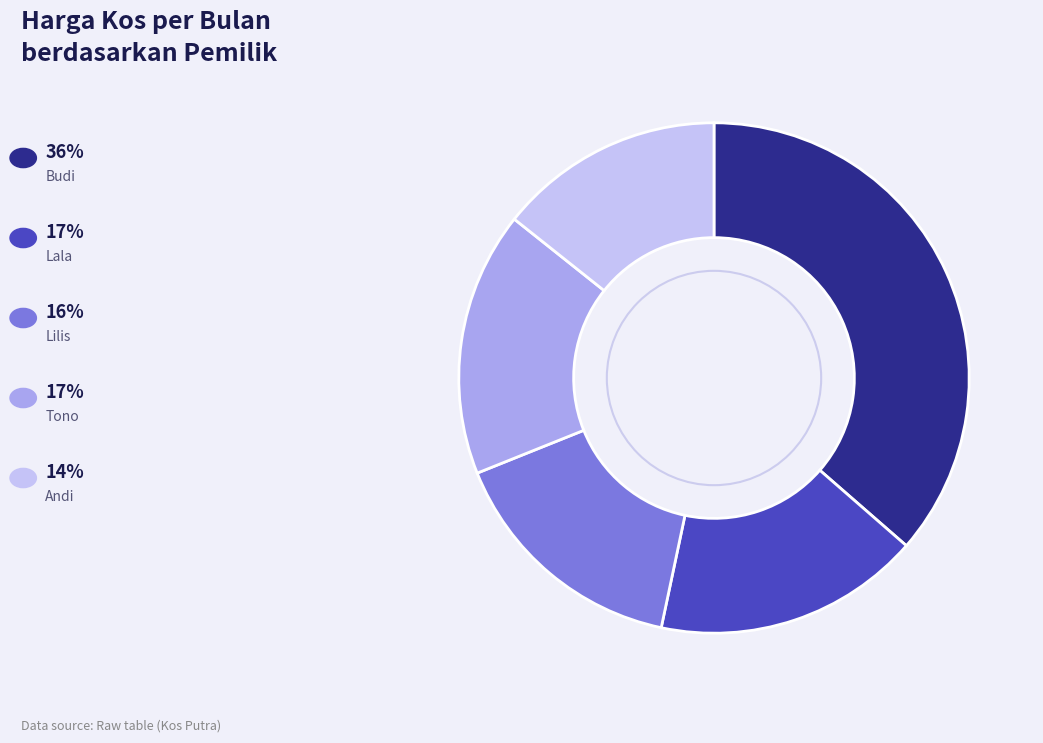

Count the number of slices in the pie.

5